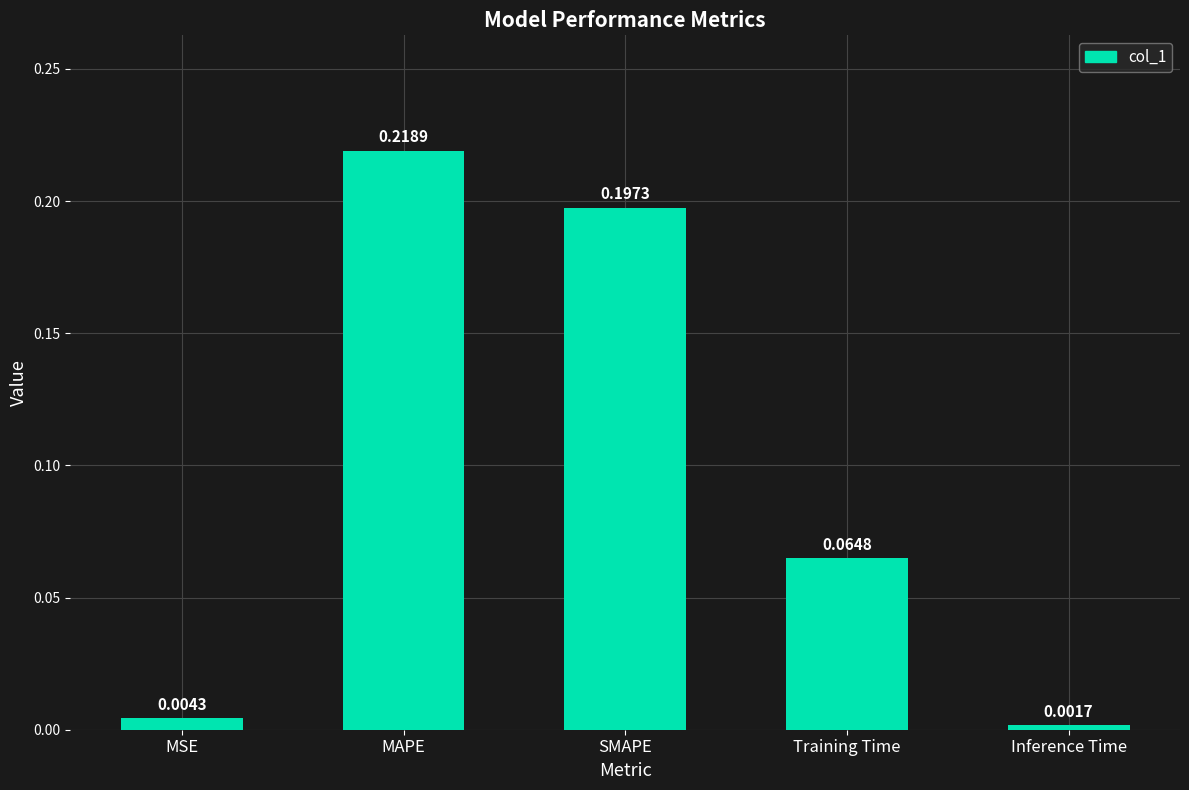

What is the label of the 1st bar from the right?

Inference Time